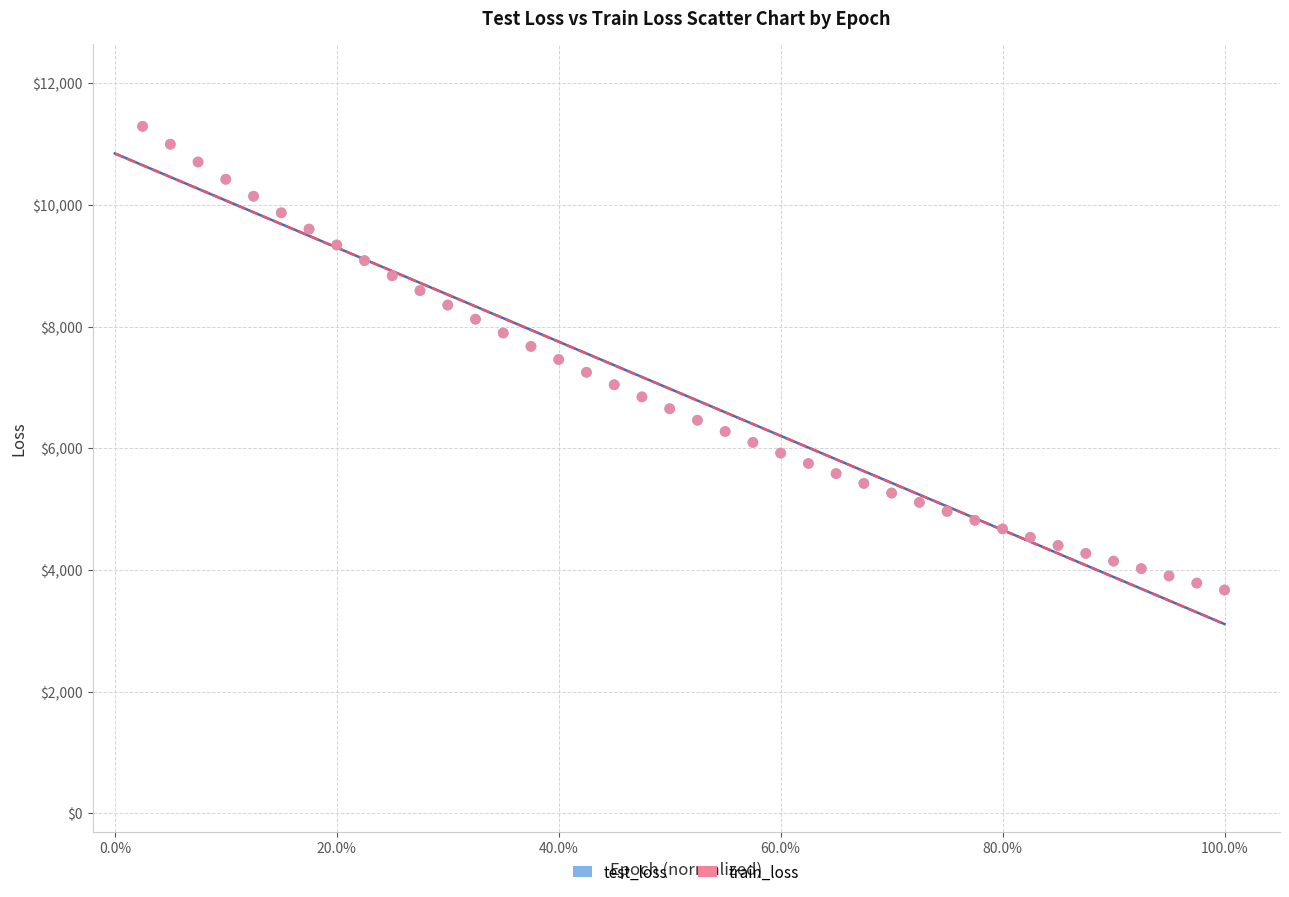

What are all the series names shown in the legend?

test_loss, train_loss